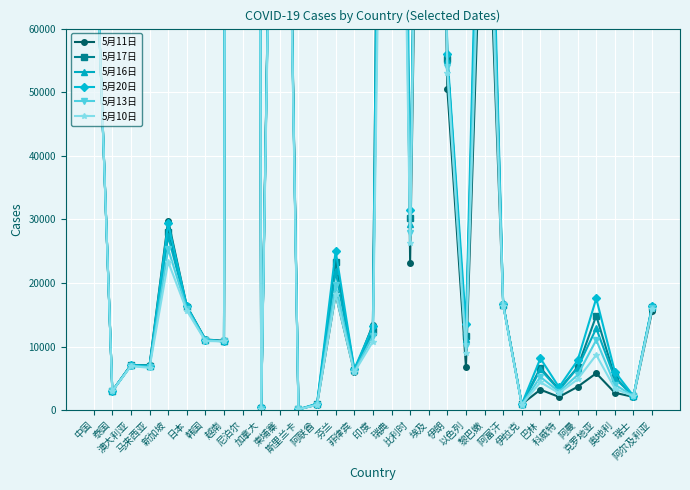

What is the spread (max minus min) of values at 巴林?

4921